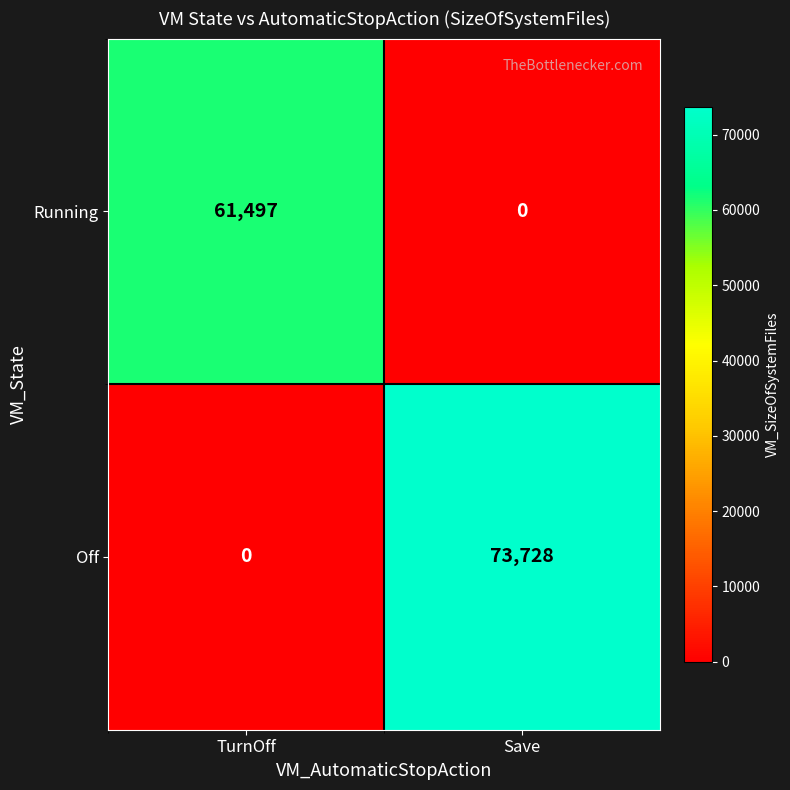

Where is Off nearest to the value 36864?

TurnOff